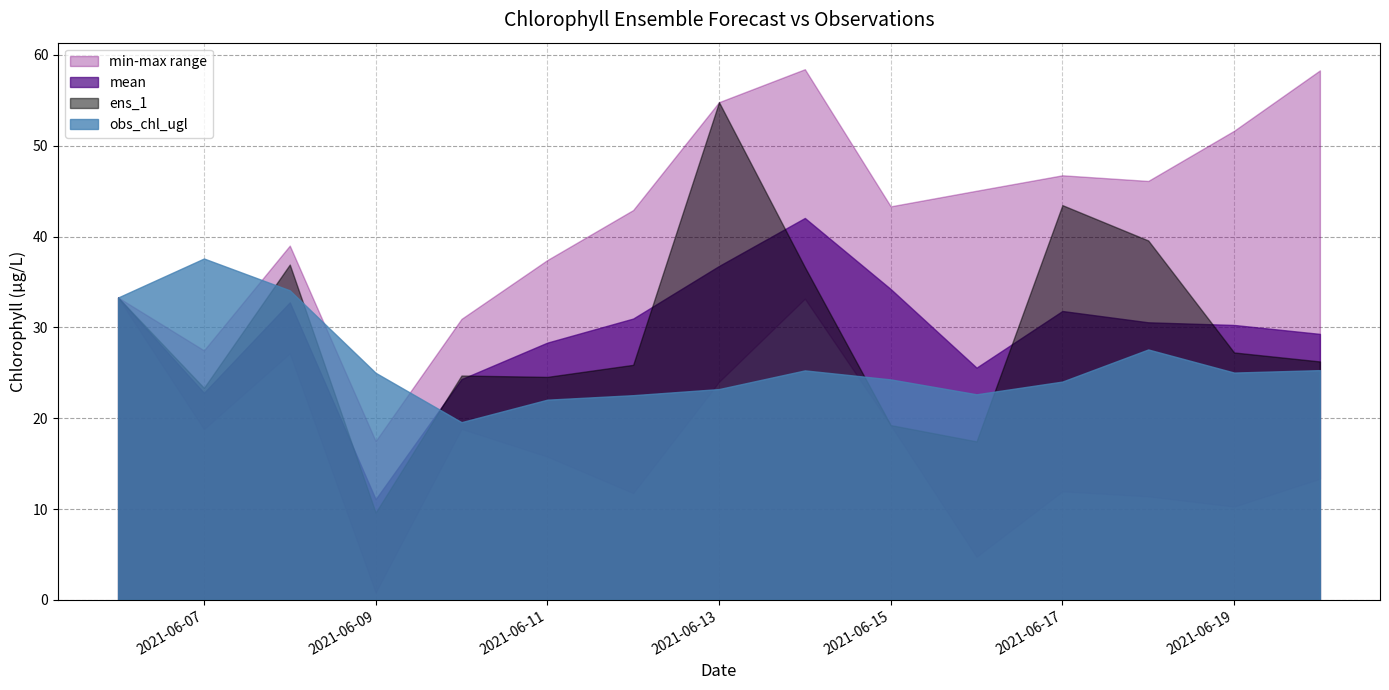

True or false: mean has more than 2 points higher than both neighbors.

True